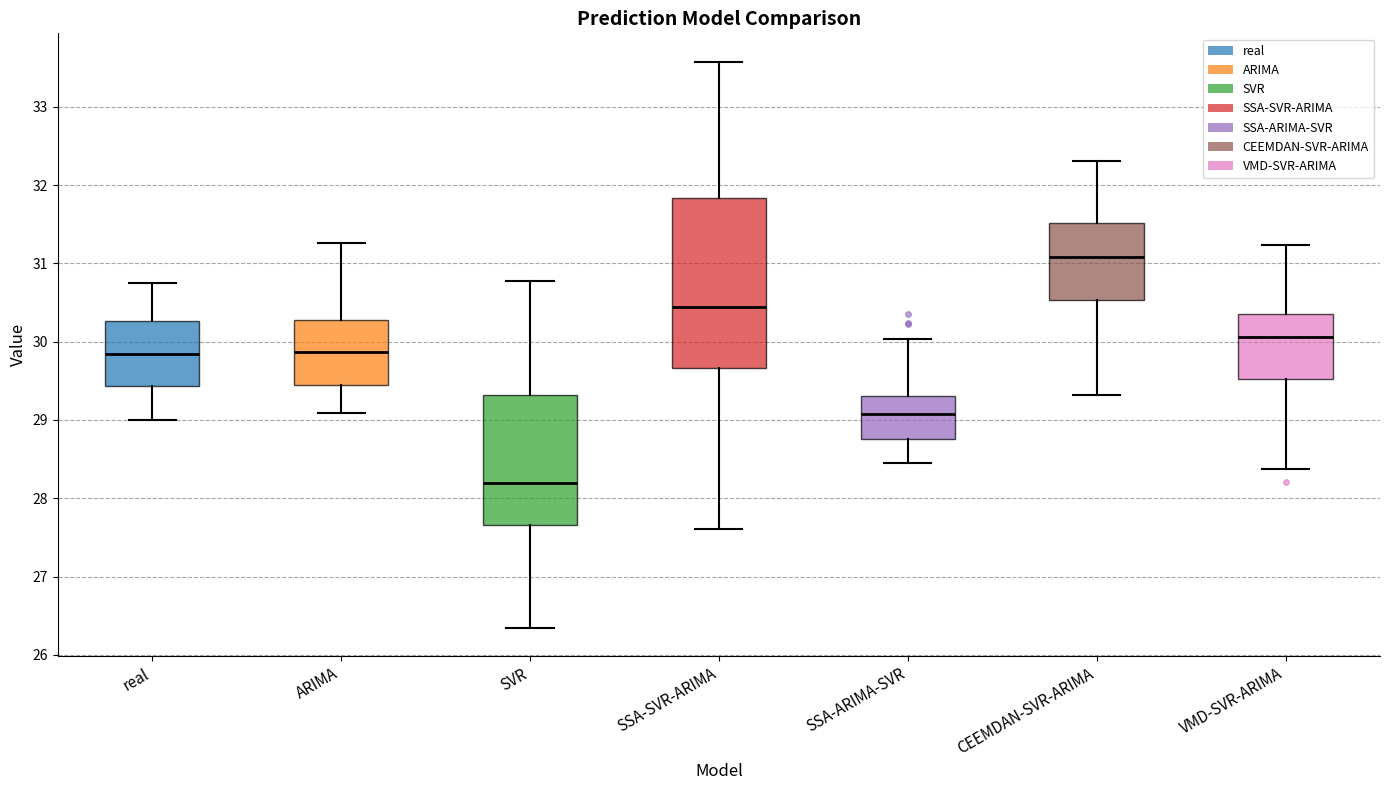

Comparing the boxes themselves (not the whiskers), which one is the tallest?

SSA-SVR-ARIMA